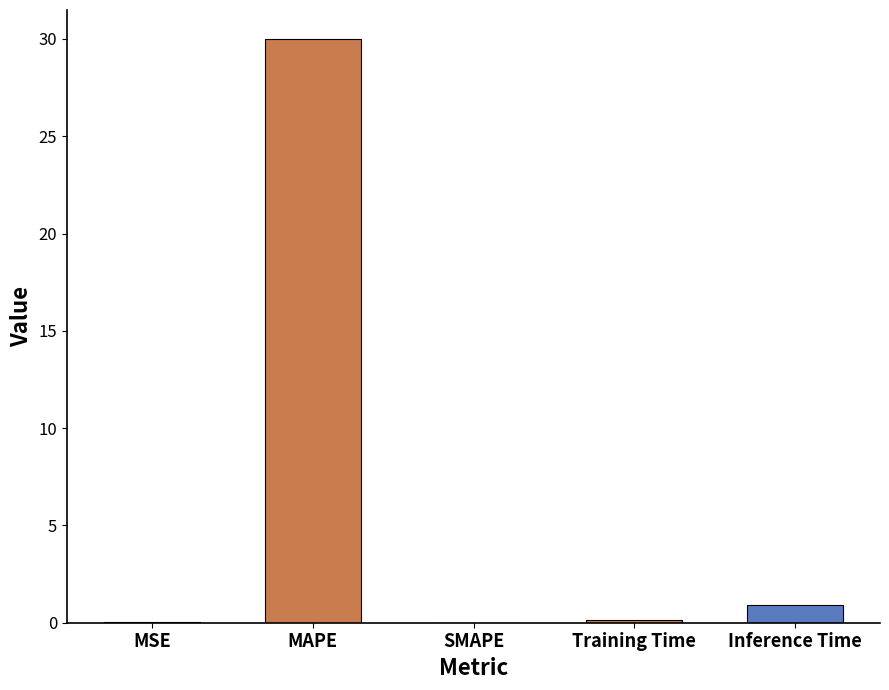

At which label is the value closest to 14?

Inference Time